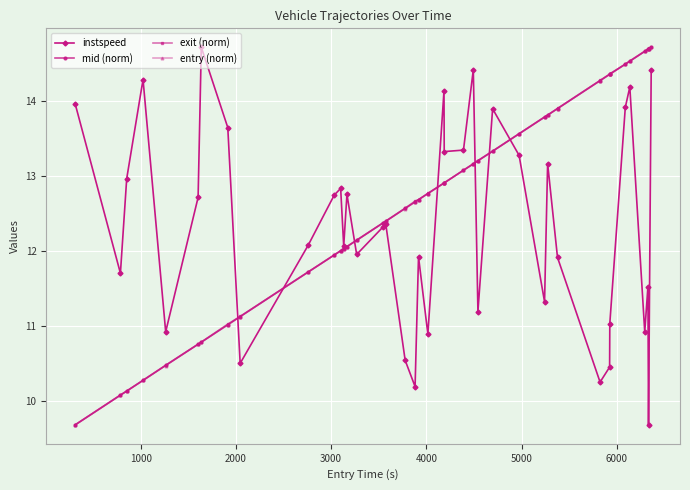

What is the maximum value for entry (norm)?

14.7